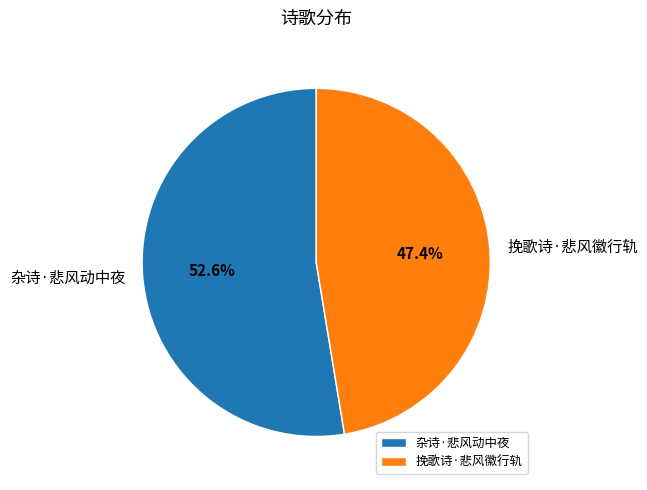

To the nearest percent, what percentage of the pie is 杂诗·悲风动中夜?

53%